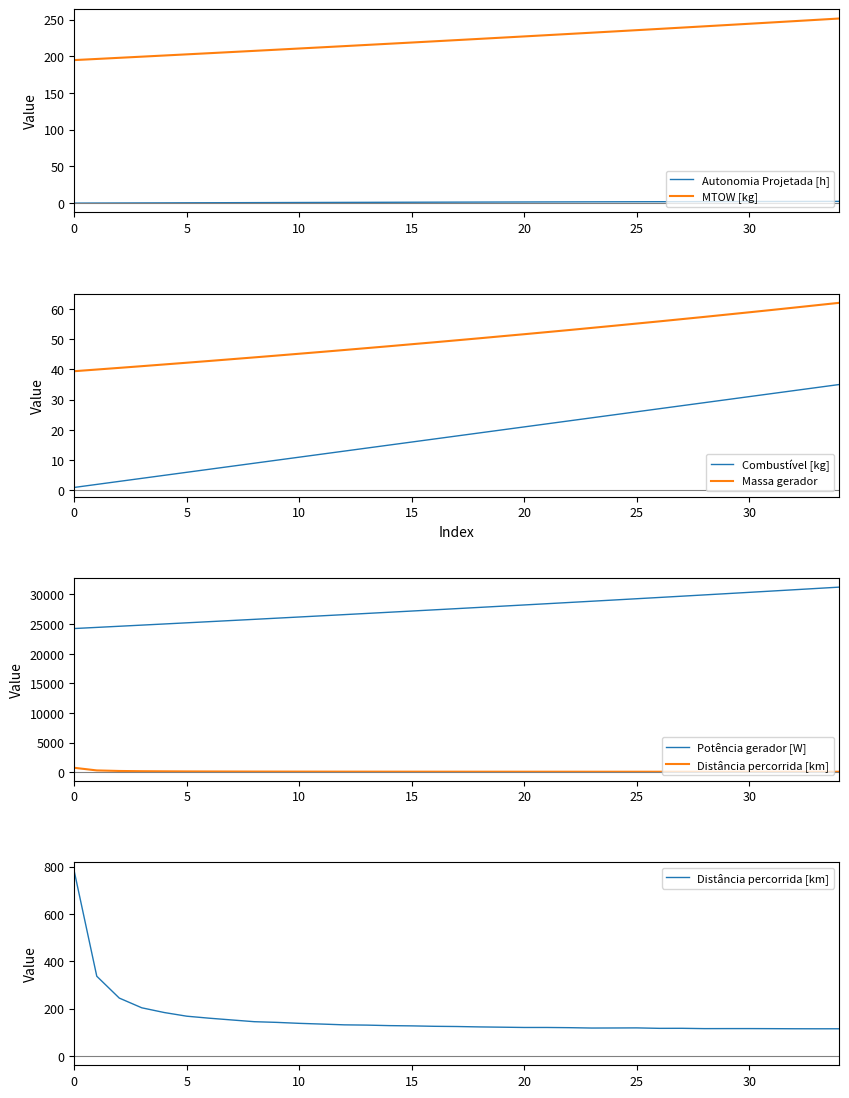

What is the difference between the maximum and second lowest values in the MTOW [kg] series?

55.1